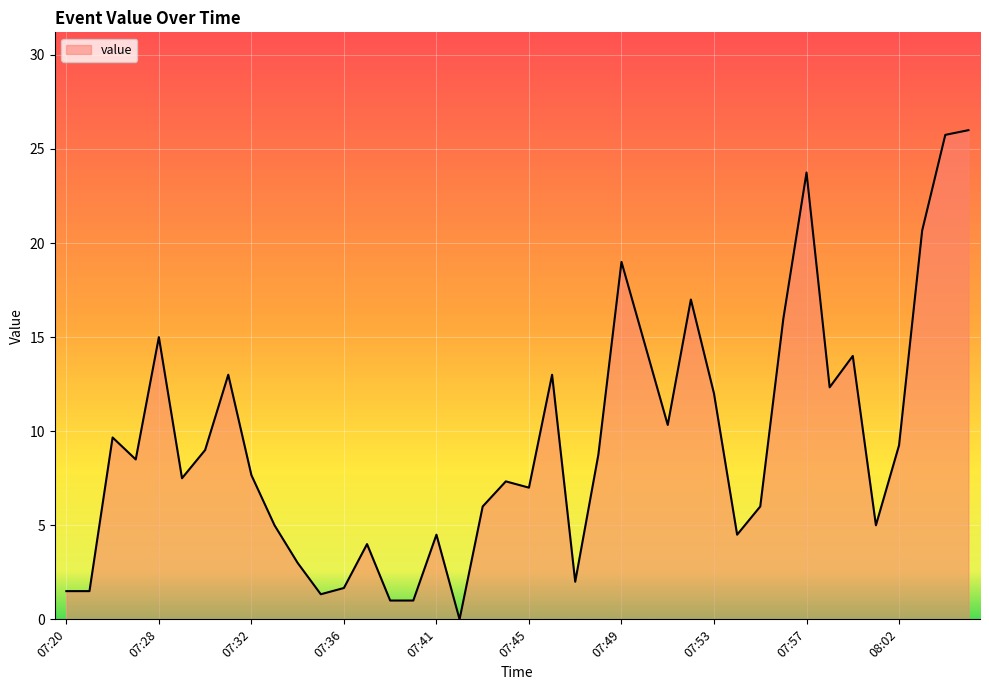

What is the maximum value shown in the chart?

26.0